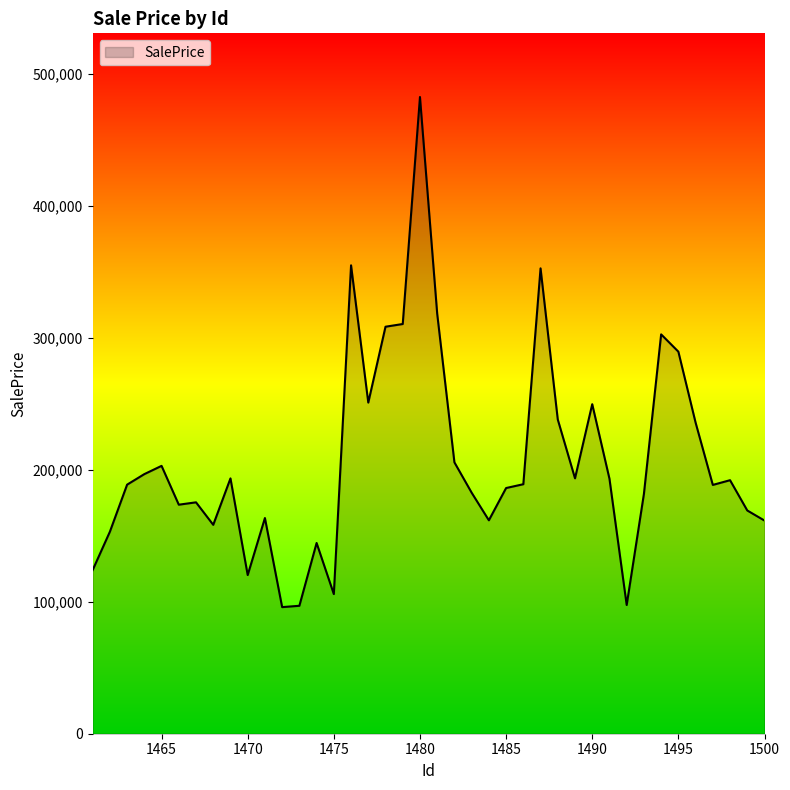

How many values are below 189019?

20